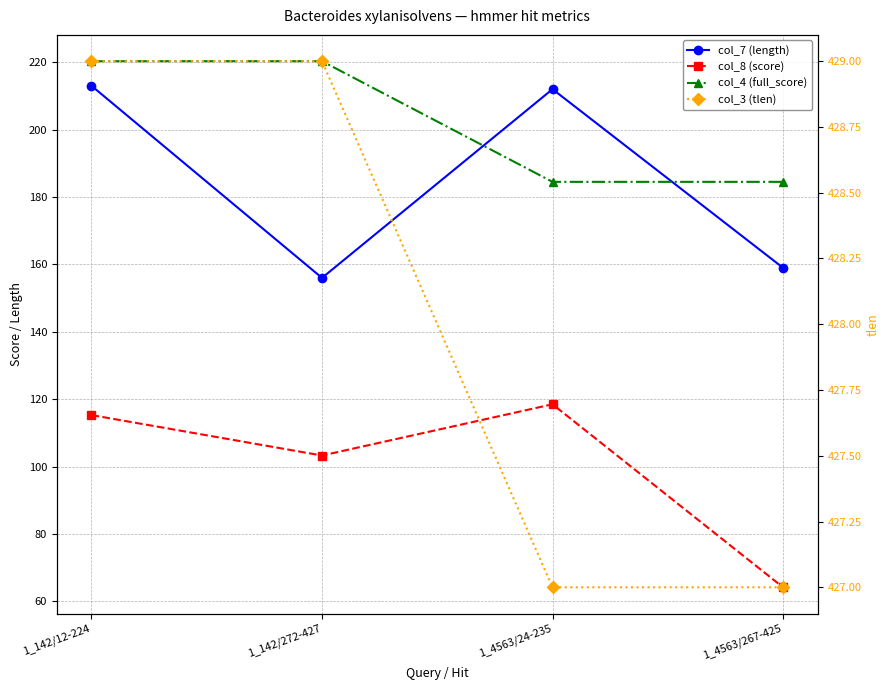

Rank the series by their maximum value, from lowest to highest.

col_8 (score), col_7 (length), col_4 (full_score), col_3 (tlen)